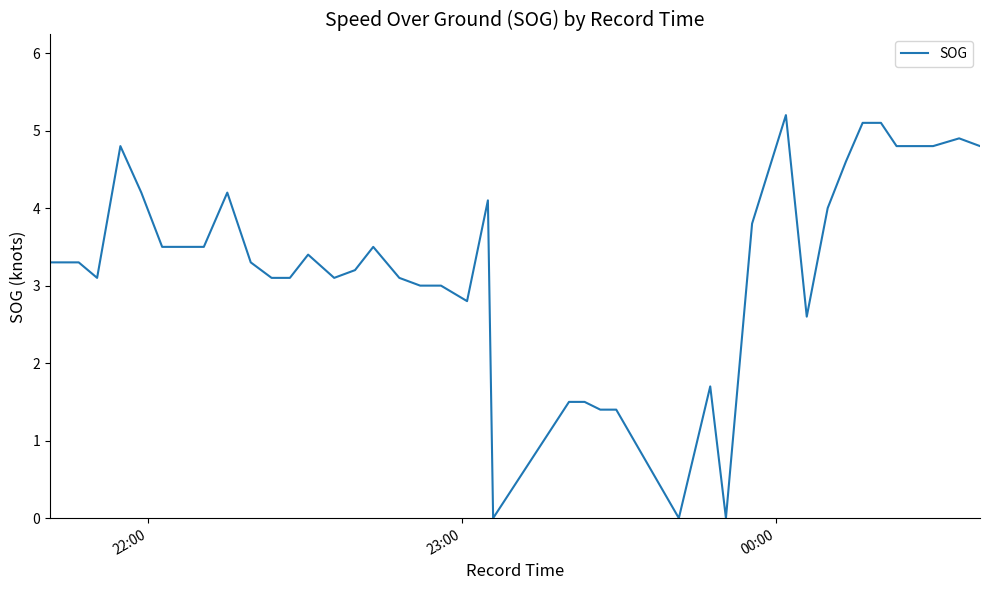

What is the difference between the maximum and minimum values?

5.2